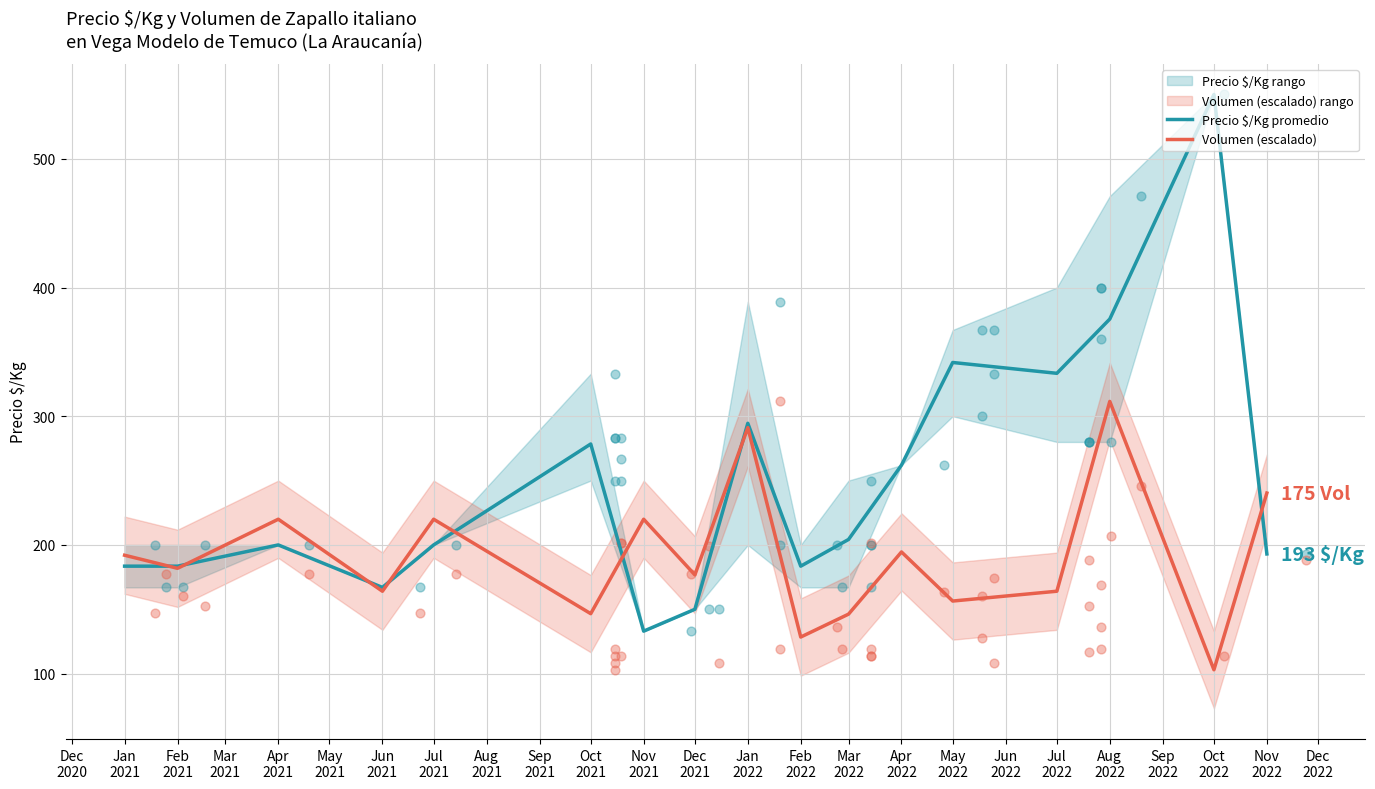

What is the lowest value of the Volumen (escalado) series?

103.0